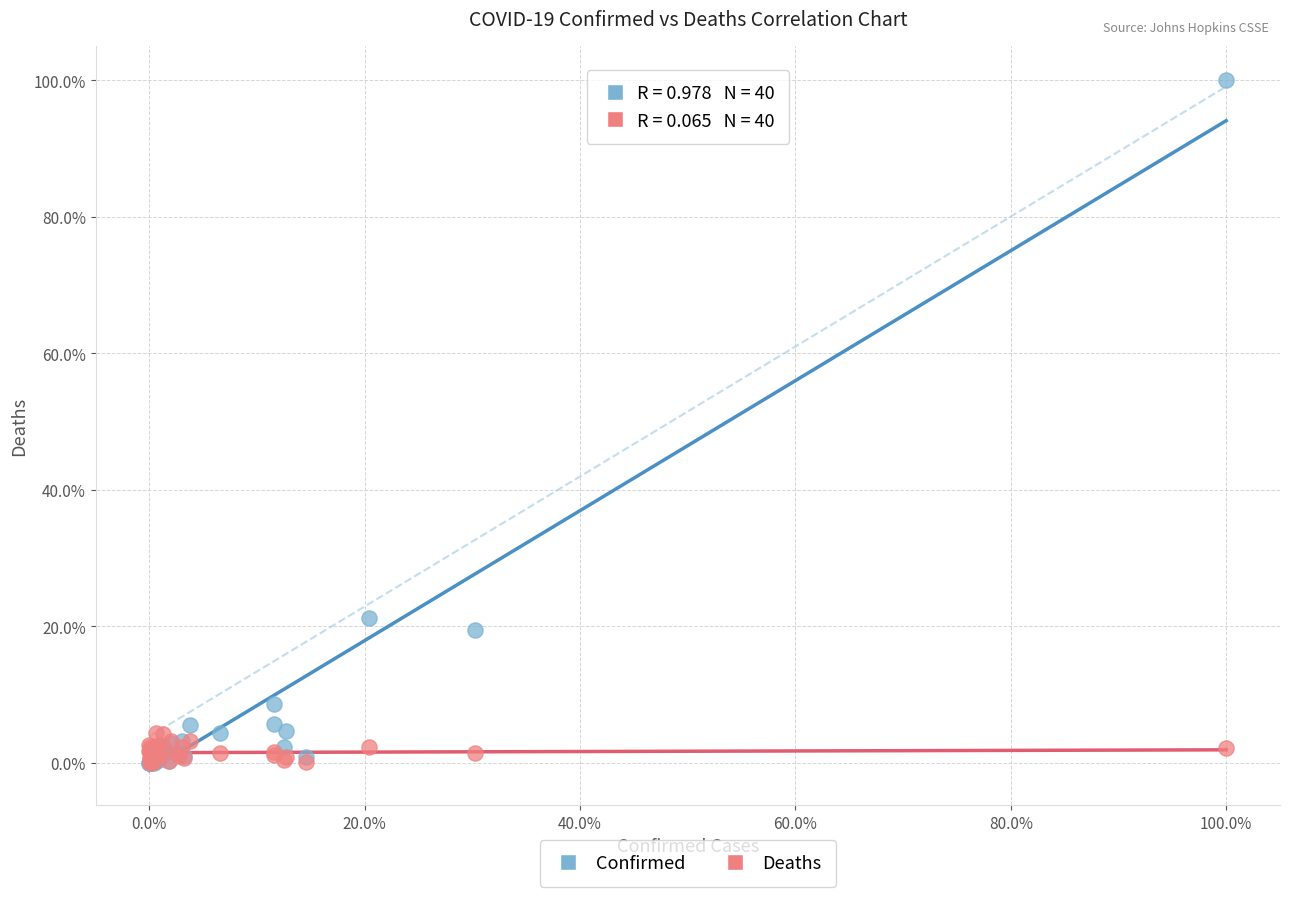

What are all the series names shown in the legend?

Confirmed, Deaths